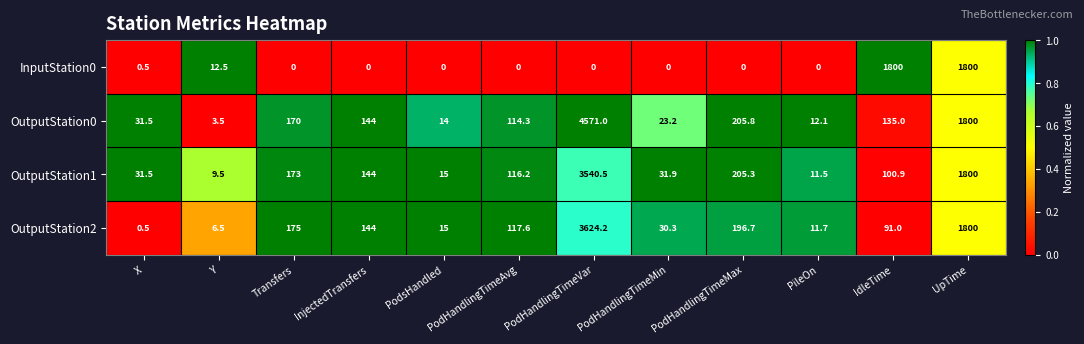

Which series has the largest total across all categories?

OutputStation0